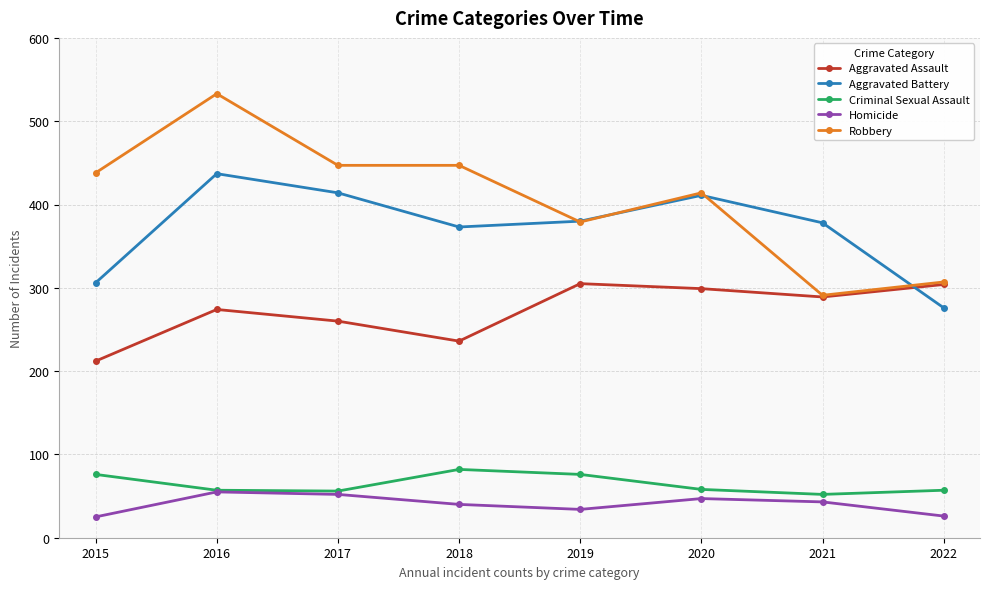

What is the difference between the maximum and minimum values in the Homicide series?

30